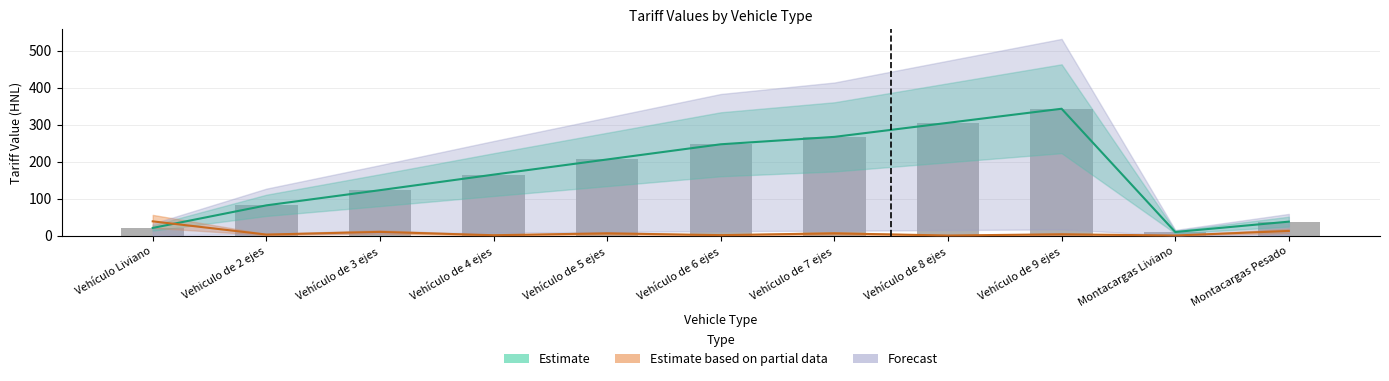

What is the maximum value shown in the chart?

343